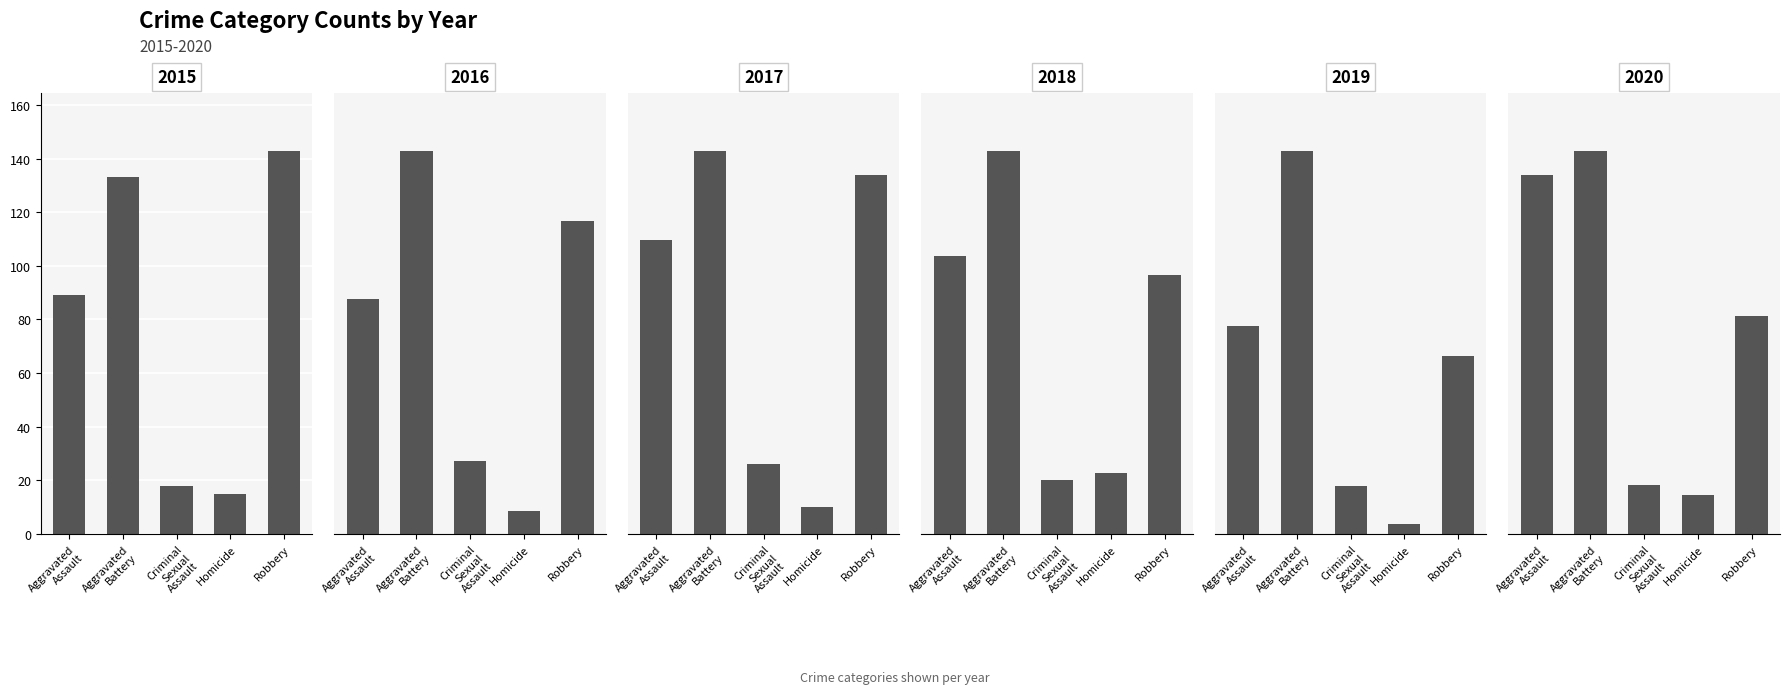

Which series has the largest total across all categories?

2020